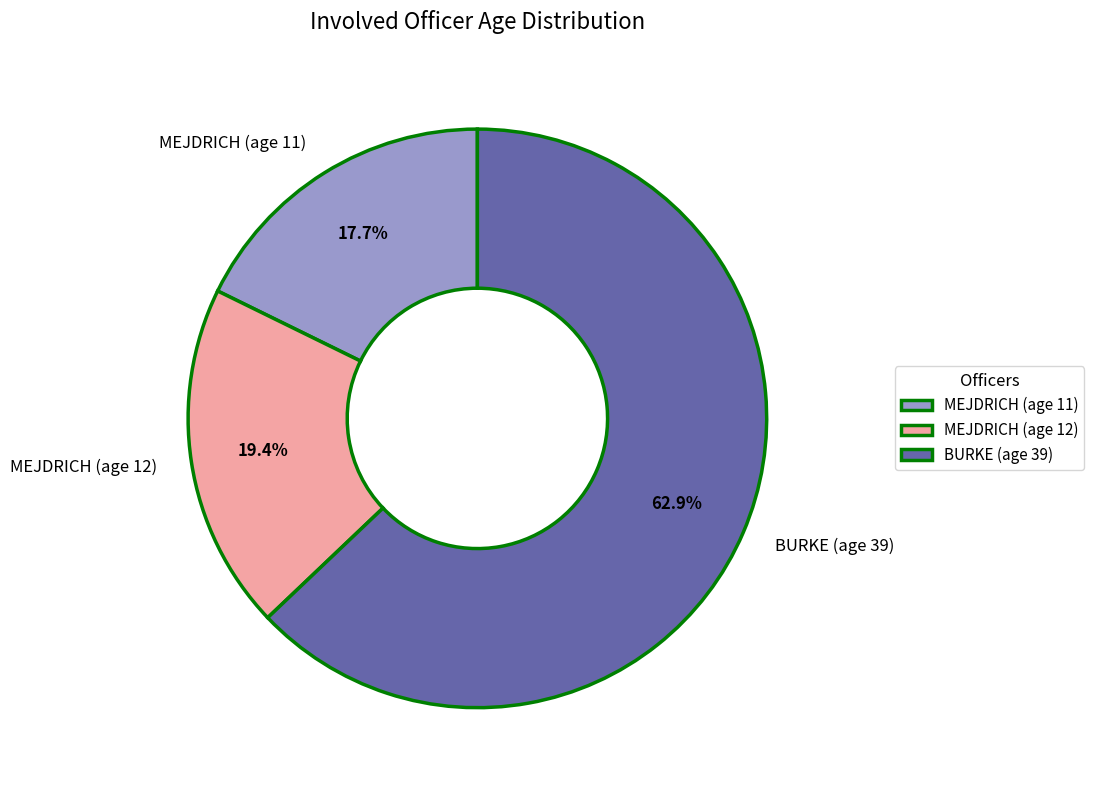

To the nearest percent, what is the difference between the MEJDRICH (age 11) and BURKE (age 39) slice percentages?

45%